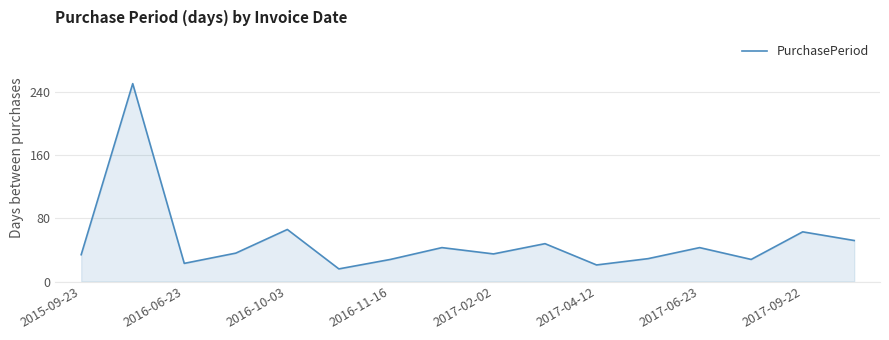

Count the number of data series in this chart.

1